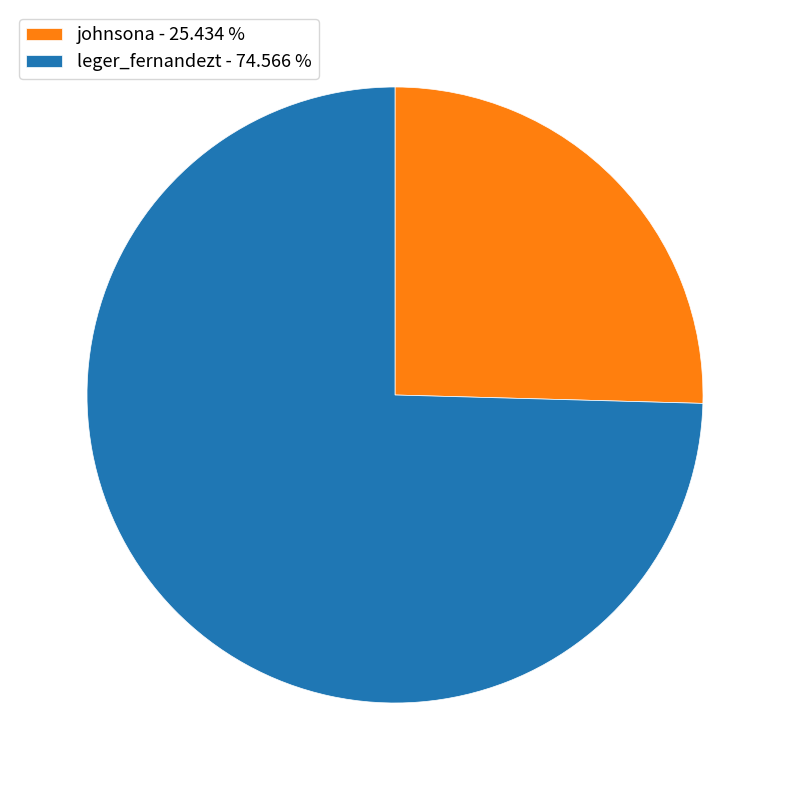

Is it true that johnsona is 20% of the pie?

False